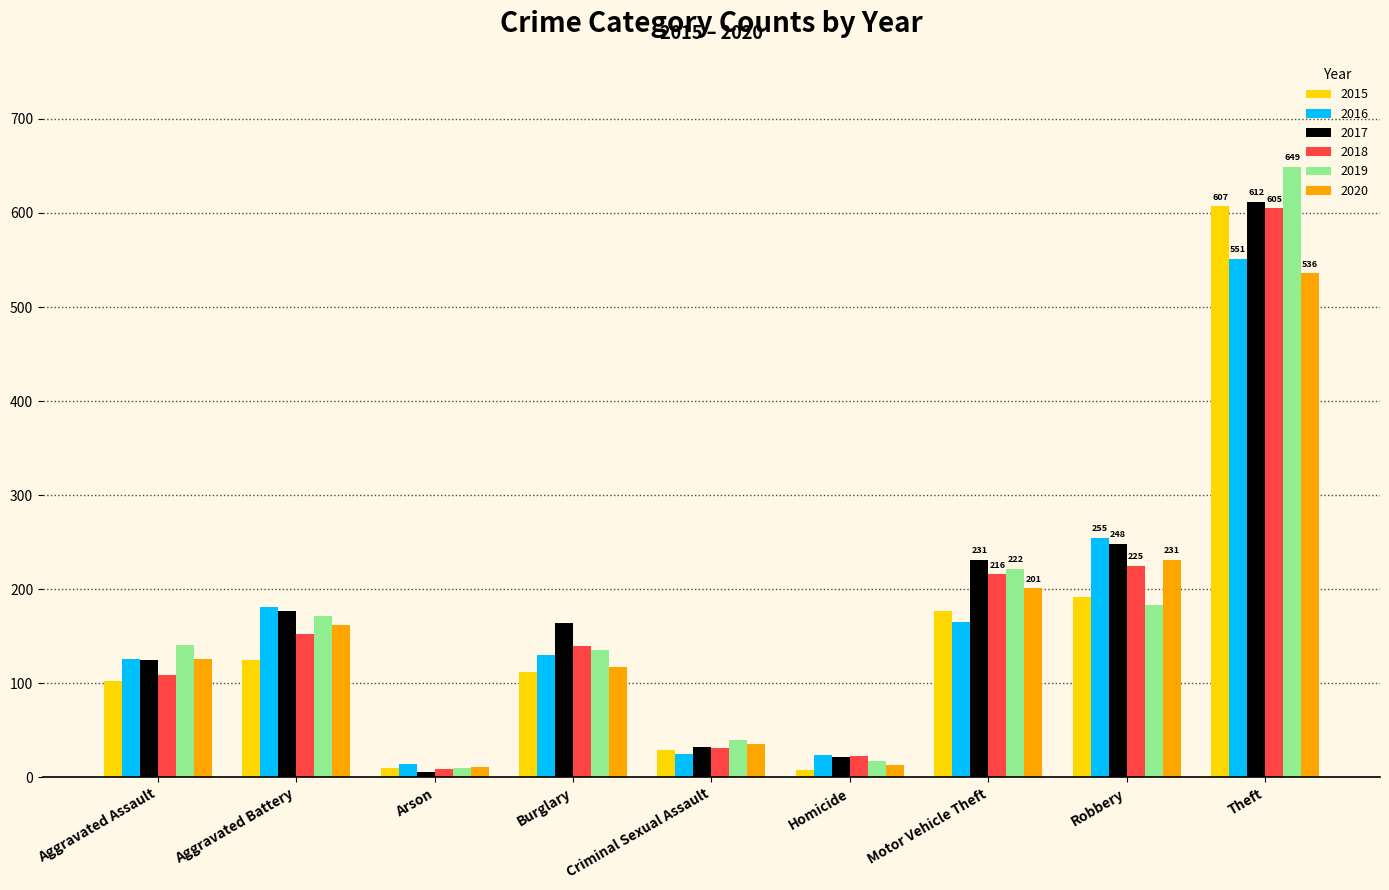

The 2017 series shows 342 at Robbery. True or false?

False